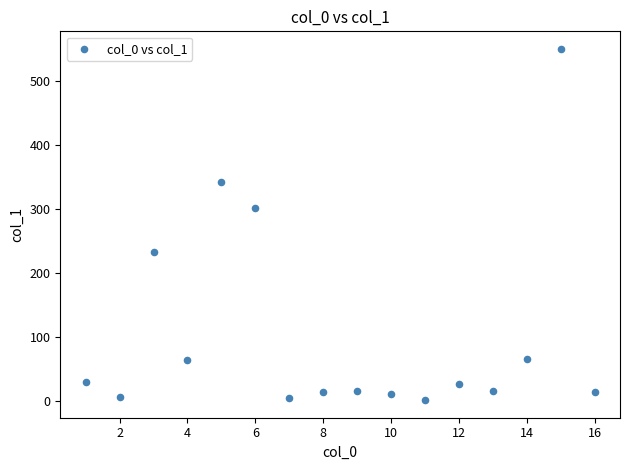

What Y value in the scatter plot is closest to 276?

301.7